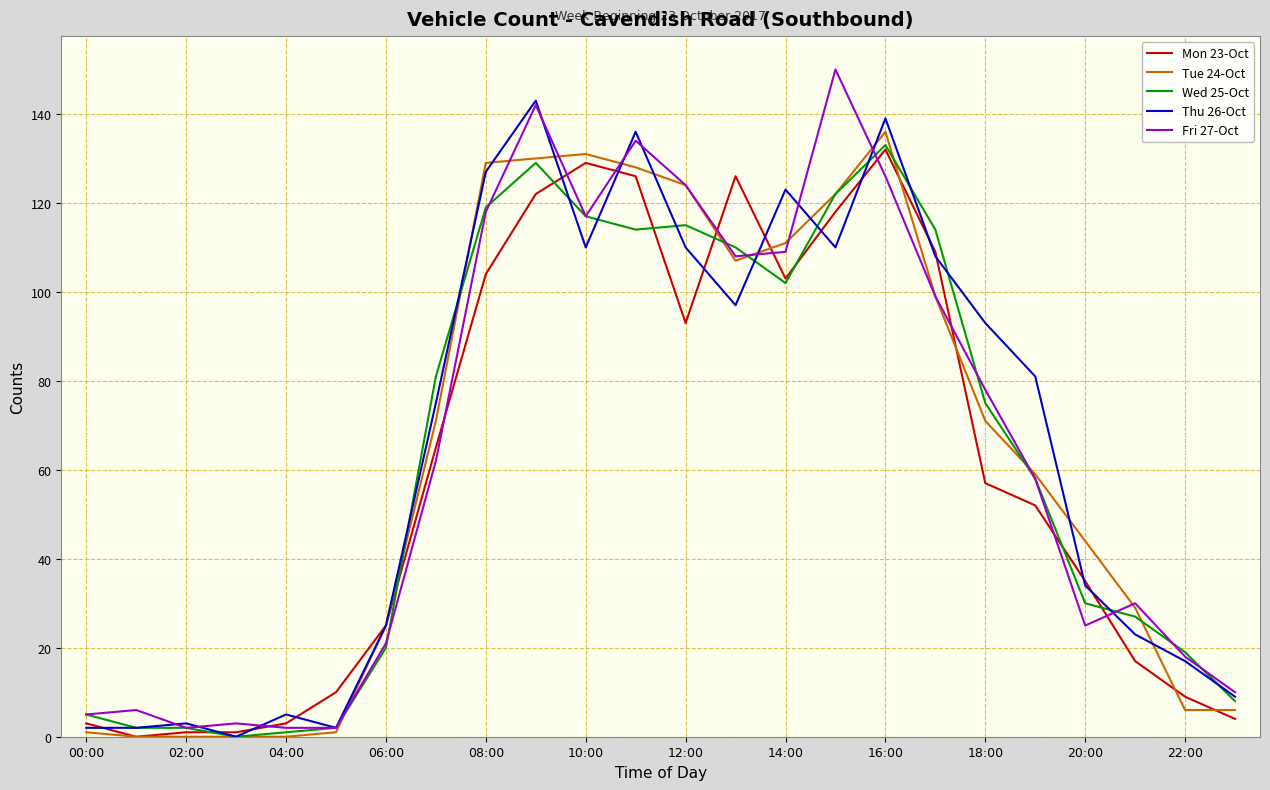

Reading right to left, list all the values displayed in this chart.

Mon 23-Oct: 4	9	17	35	52	57	109	132	118	103	126	93	126	129	122	104	65	25	10	3	1	1	0	3
Tue 24-Oct: 6	6	29	44	59	71	99	136	122	111	107	124	128	131	130	129	71	25	1	0	0	0	0	1
Wed 25-Oct: 8	19	27	30	58	75	114	133	122	102	110	115	114	117	129	119	81	20	2	1	0	2	2	5
Thu 26-Oct: 9	17	23	34	81	93	108	139	110	123	97	110	136	110	143	127	75	25	2	5	0	3	2	2
Fri 27-Oct: 10	18	30	25	58	78	99	126	150	109	108	124	134	117	142	118	62	21	2	2	3	2	6	5